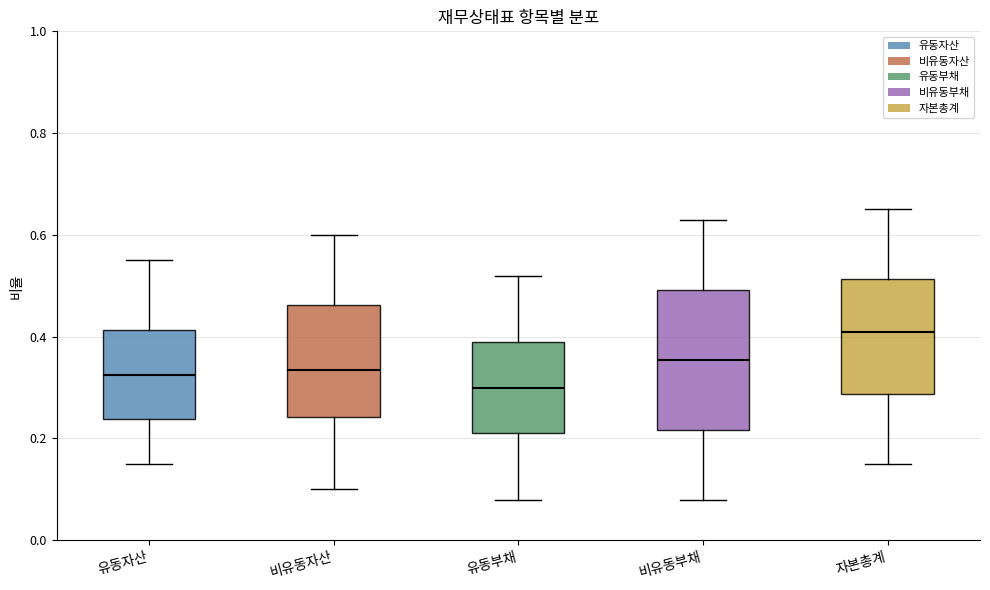

Where does the lower whisker of the box for 자본총계 end on the y-axis? The values are not printed on the chart, so give them approximately, as read against the axis.

0.16